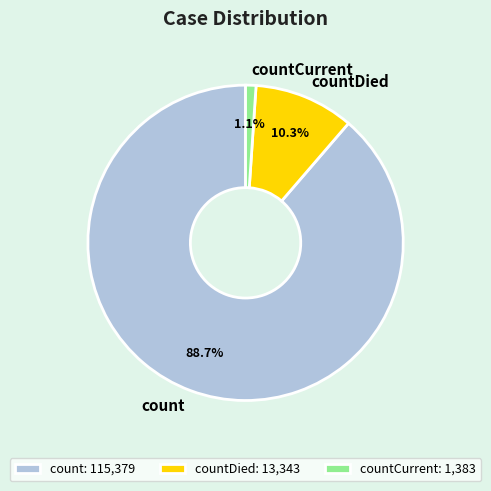

Approximately how many times larger is the value at count compared to countDied?

8.6